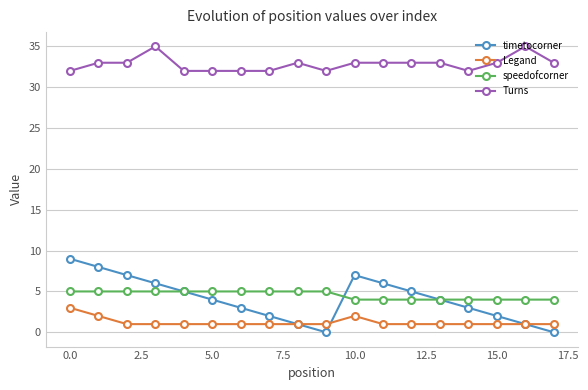

How many data points does each series have?

18